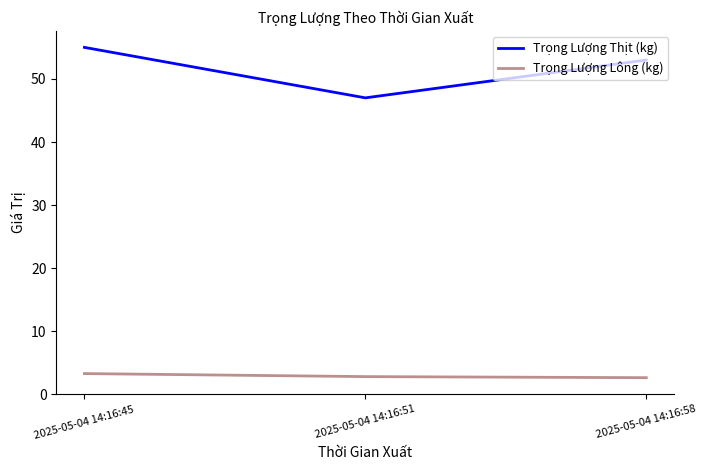

Which series changed the most between 2025-05-04 14:16:51 and 2025-05-04 14:16:58?

Trọng Lượng Thịt (kg)